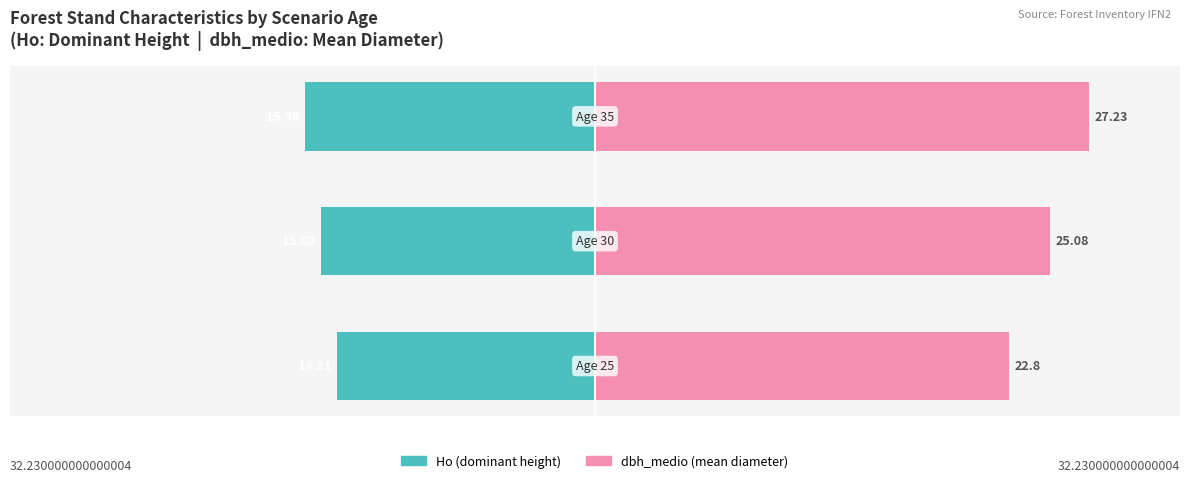

How many data points in dbh_medio (mean diameter) are above 25?

2